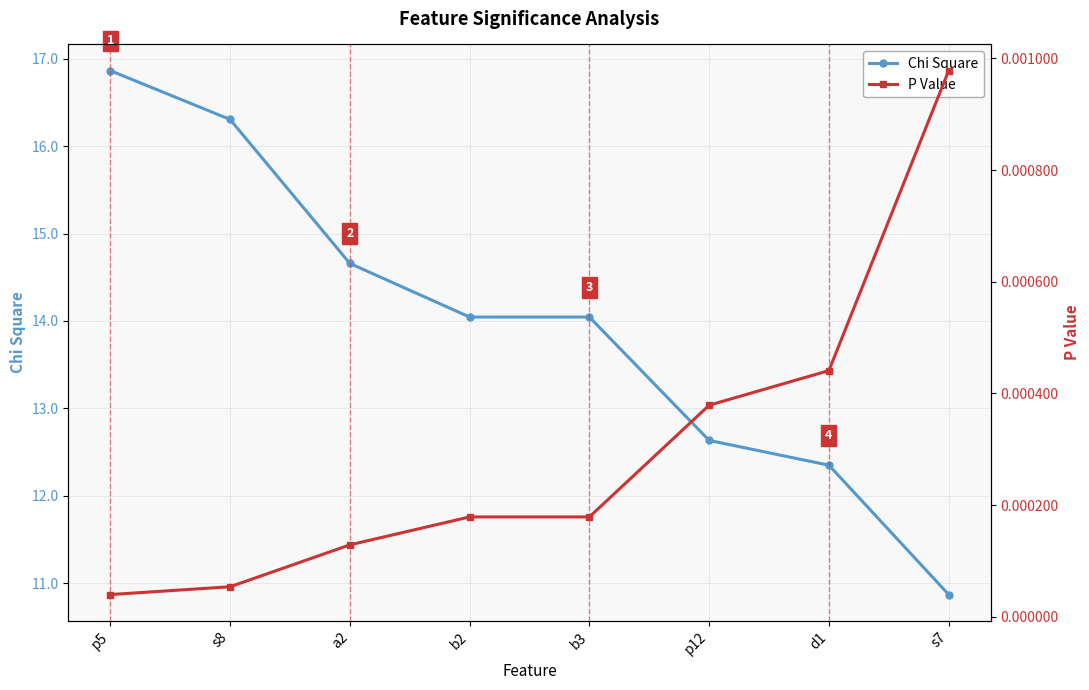

Rank the series by their average value, from highest to lowest.

Chi Square, P Value